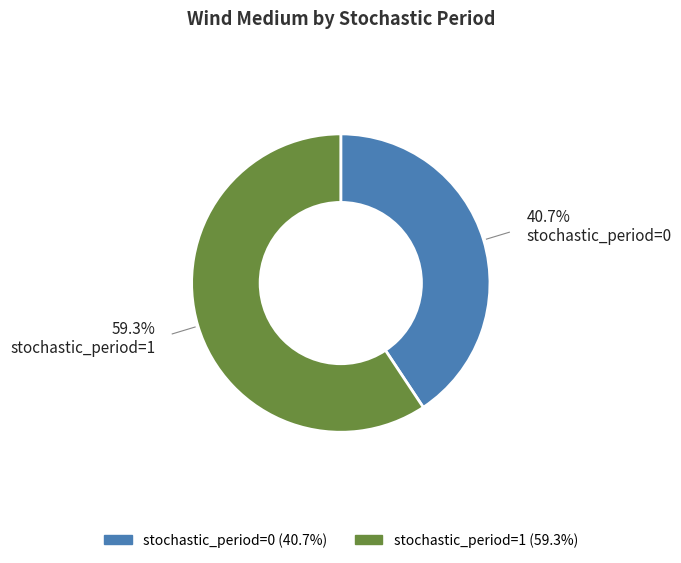

To the nearest percent, what is the difference between the largest and smallest slice percentages?

19%